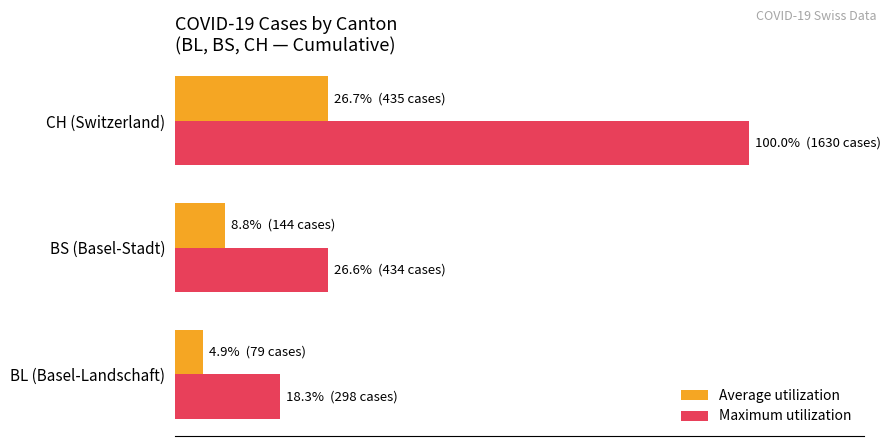

What is the value of the Maximum utilization bar at the 2nd from the left?

26.6